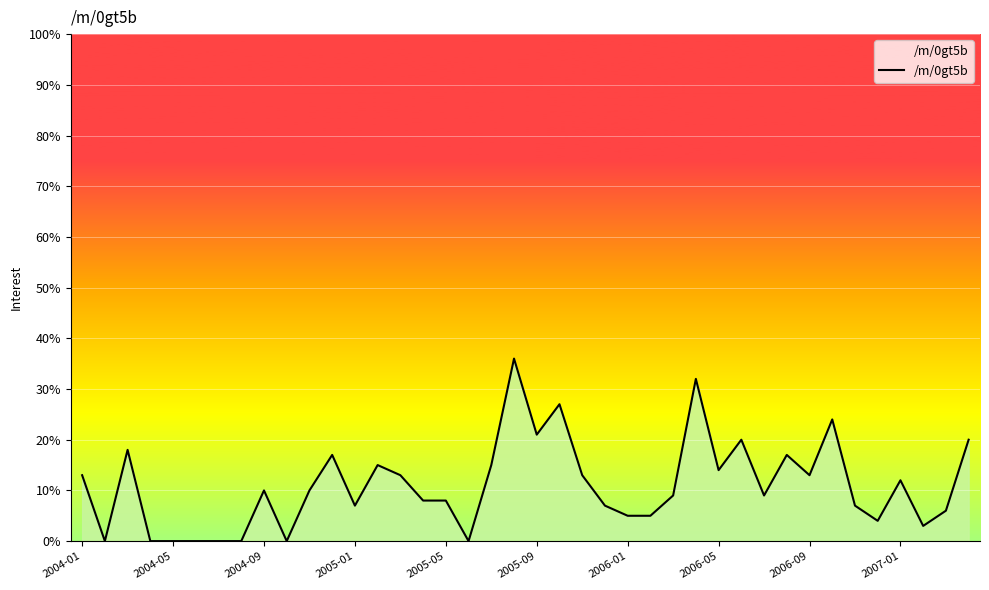

True or false: the data shows -21 at 2004-05.

False